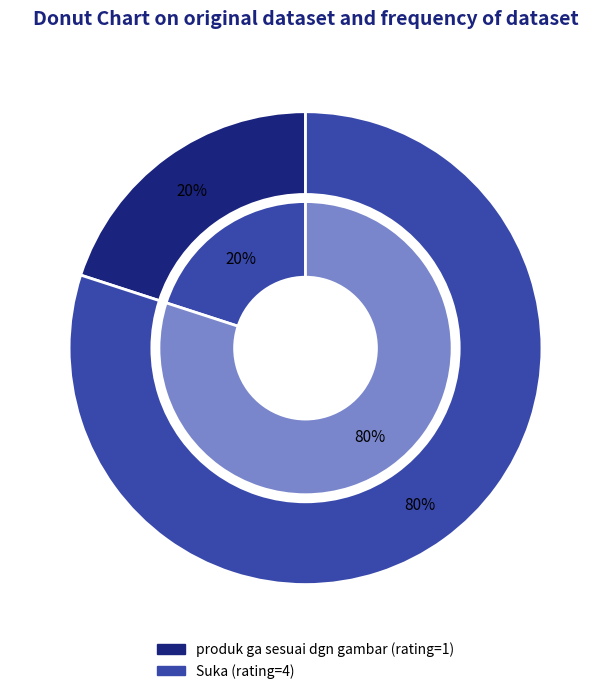

Count the number of slices in the pie.

2